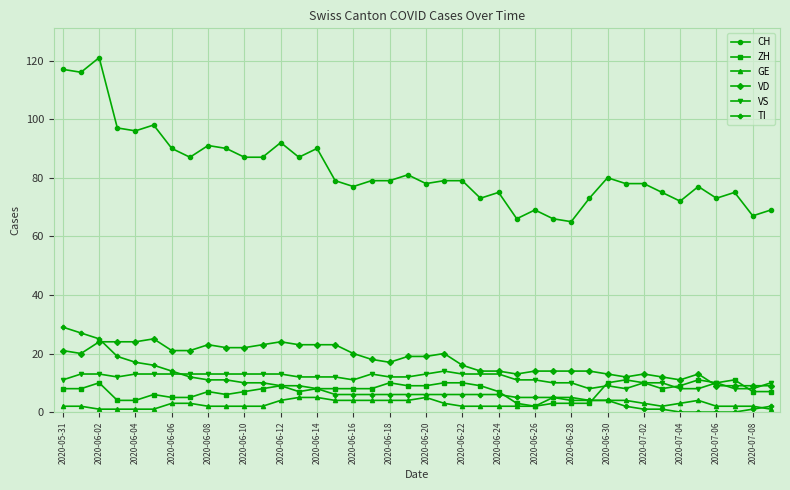

What is the lowest value of the VS series?

8